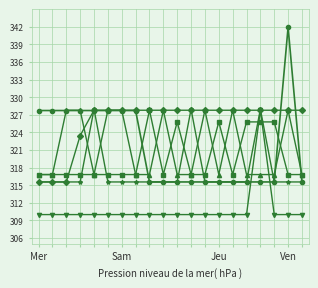

What is the maximum value shown in the chart?

341.9